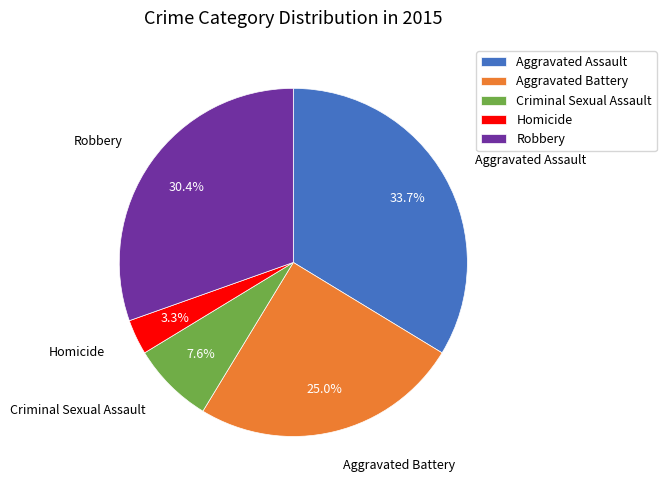

What percentage do Criminal Sexual Assault and Homicide together represent?

10.9%